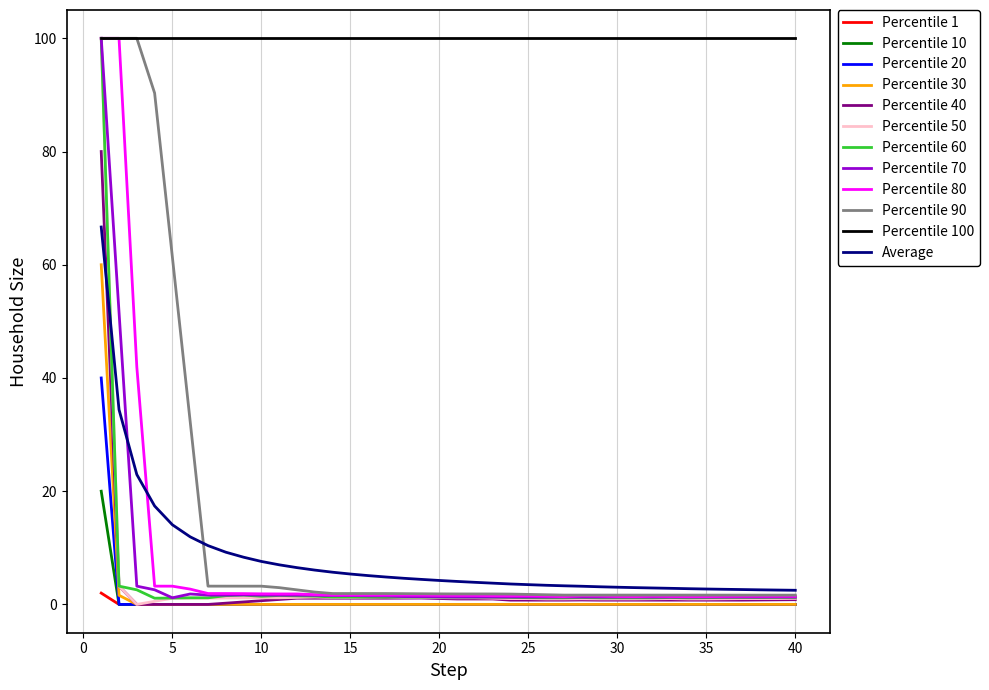

True or false: Percentile 20 and Average cross at least once.

False